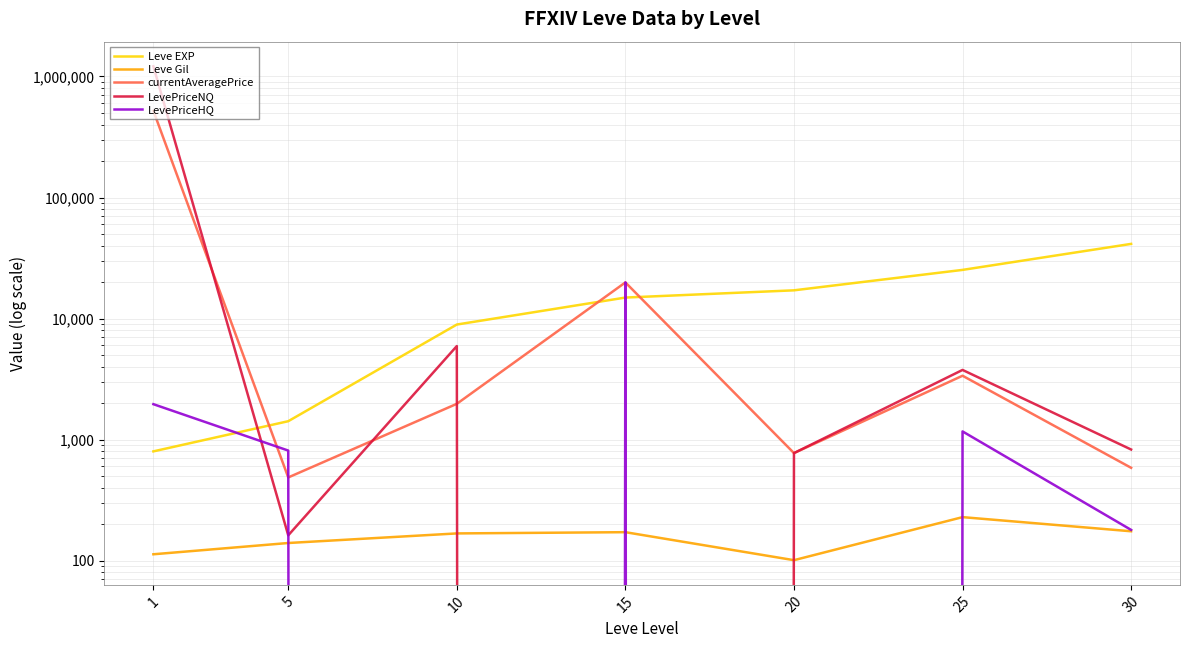

Which label corresponds to the smallest value in the chart?

15